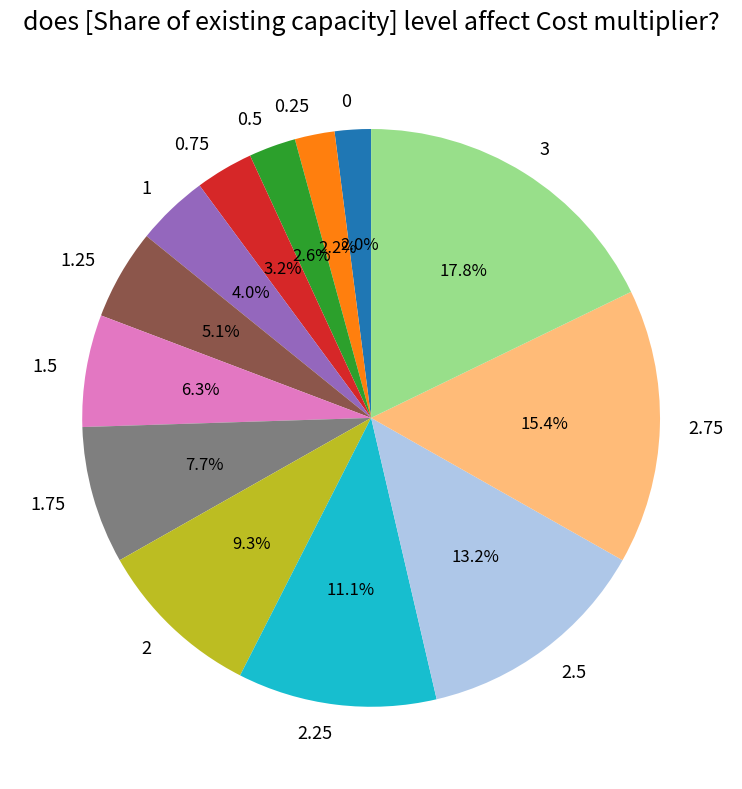

To the nearest percent, what percentage of the pie is 1.25?

5%